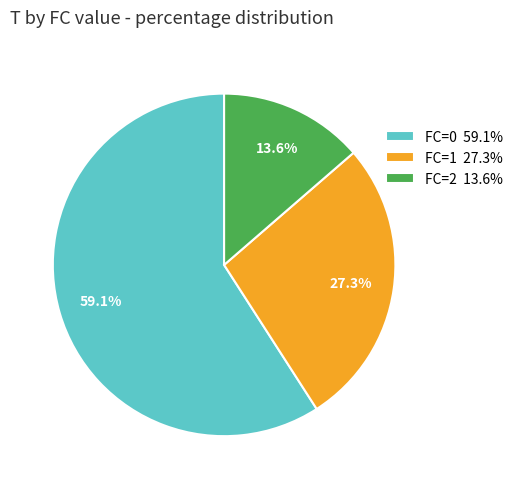

Which category has the biggest portion of the pie?

FC=0 59.1%